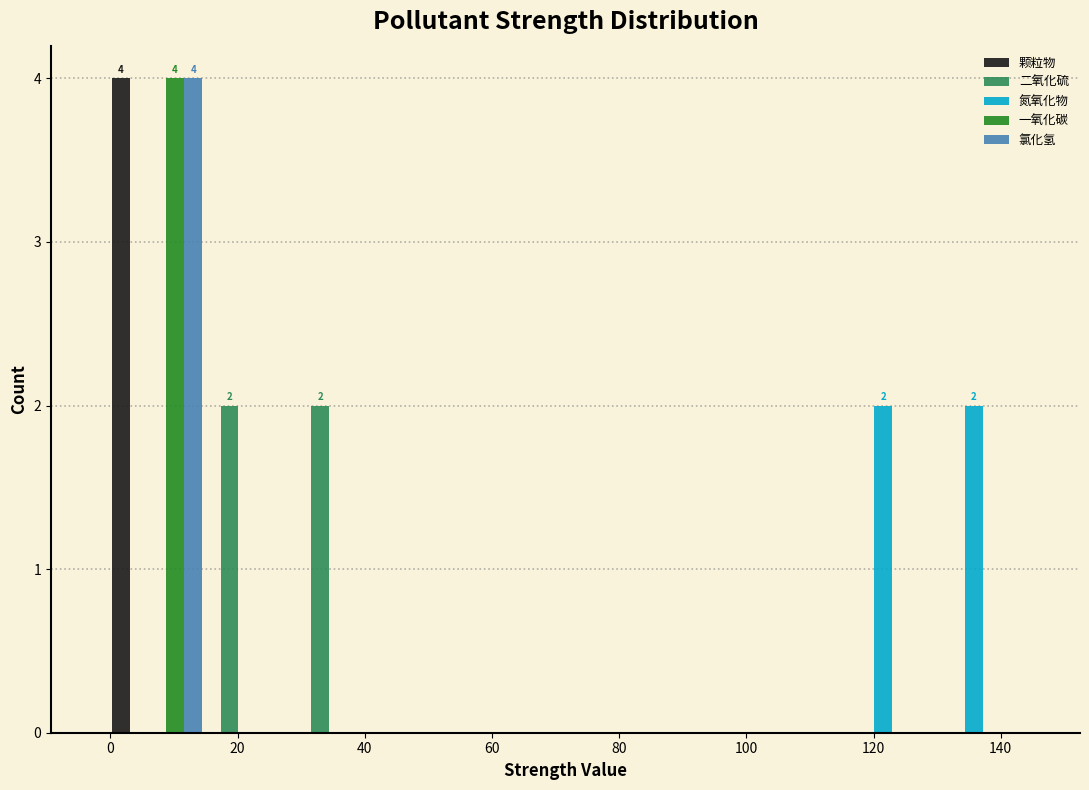

In the 颗粒物 series, which range on the x-axis has the tallest bar?

0 to 14